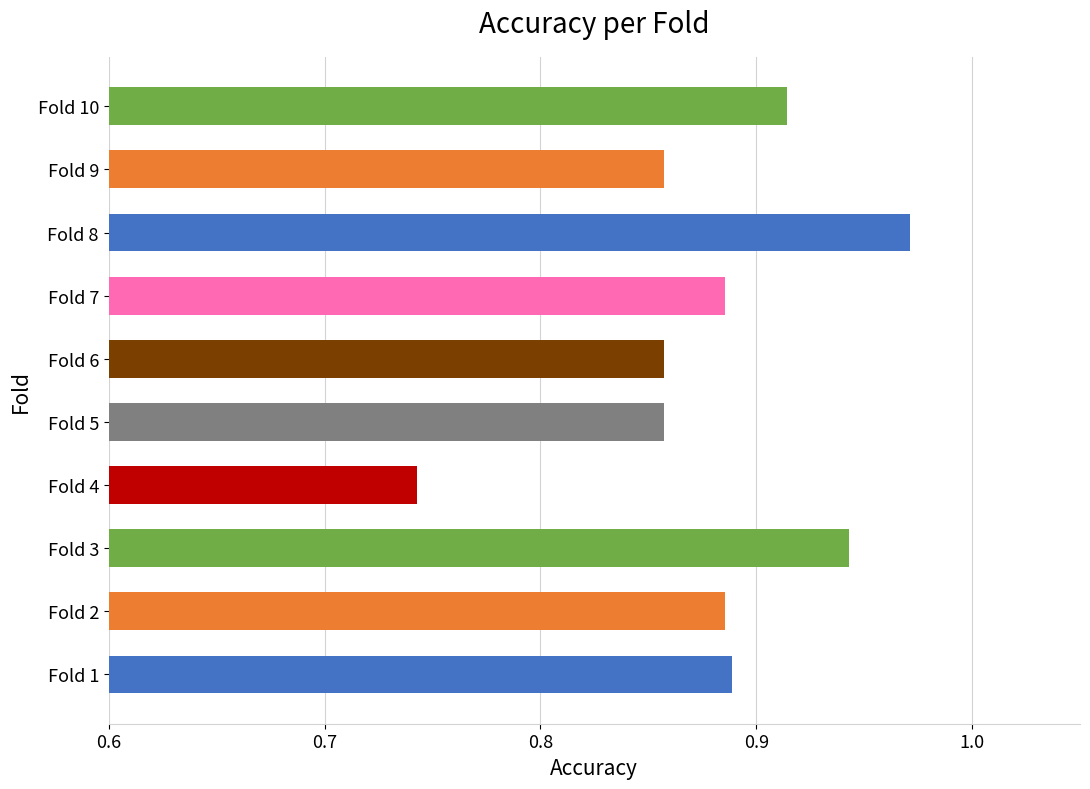

Which label corresponds to the largest value in the chart?

Fold 8